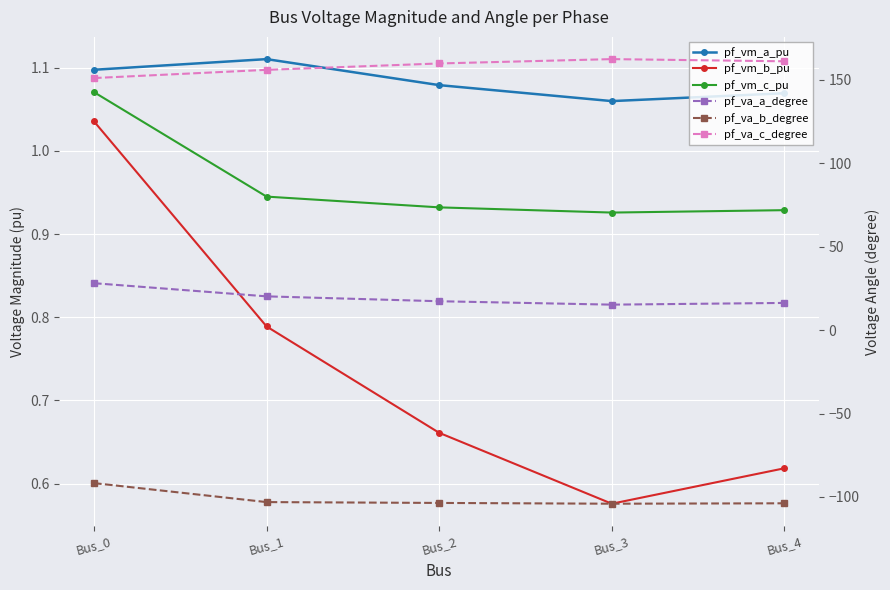

Read the pf_vm_a_pu value at Bus_1.

1.1